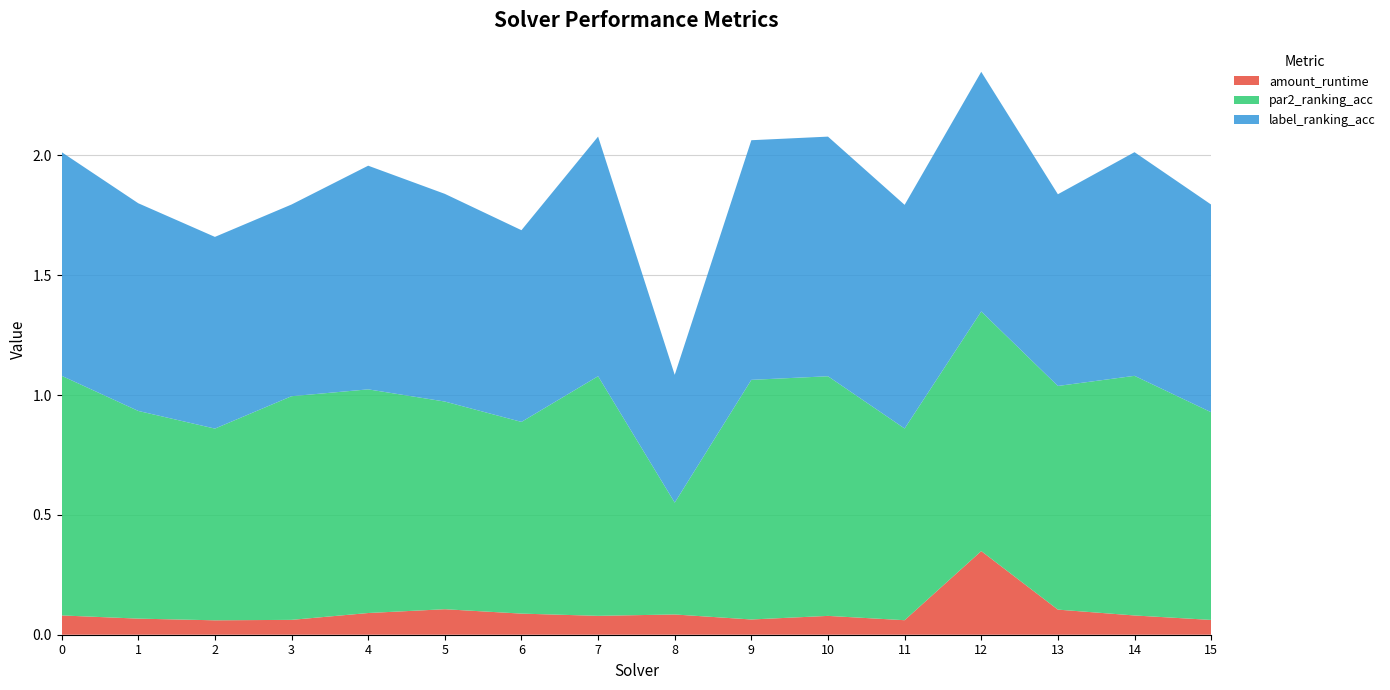

Reading right to left, what are all the values shown in this chart?

amount_runtime: 15=0.1	14=0.1	13=0.1	12=0.3	11=0.1	10=0.1	9=0.1	8=0.1	7=0.1	6=0.1	5=0.1	4=0.1	3=0.1	2=0.1	1=0.1	0=0.1
par2_ranking_acc: 15=0.9	14=1.0	13=0.9	12=1.0	11=0.8	10=1.0	9=1.0	8=0.5	7=1.0	6=0.8	5=0.9	4=0.9	3=0.9	2=0.8	1=0.9	0=1.0
label_ranking_acc: 15=0.9	14=0.9	13=0.8	12=1.0	11=0.9	10=1.0	9=1.0	8=0.5	7=1.0	6=0.8	5=0.9	4=0.9	3=0.8	2=0.8	1=0.9	0=0.9